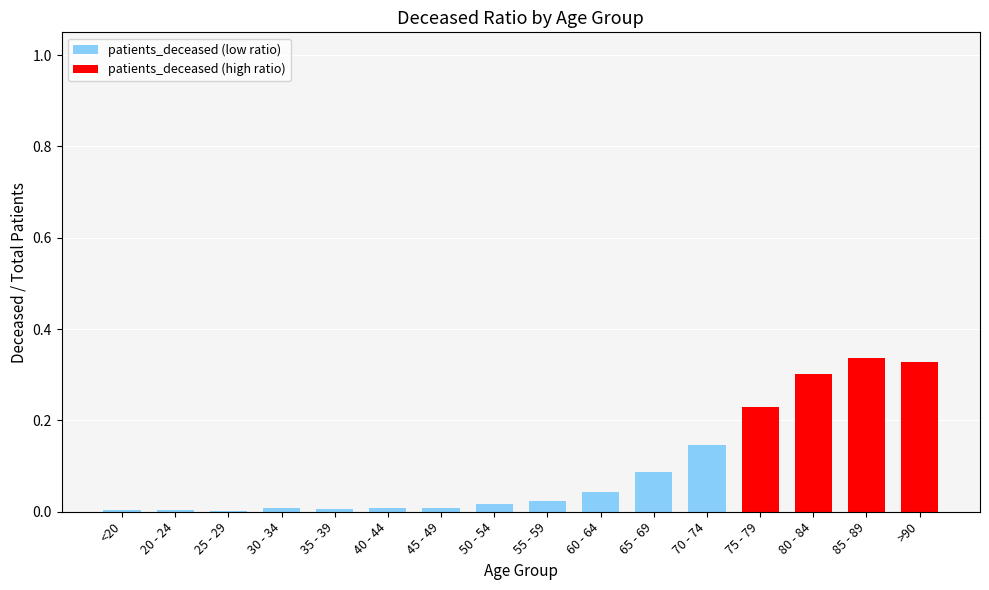

Are the bars grouped side by side (vs. stacked)?

No